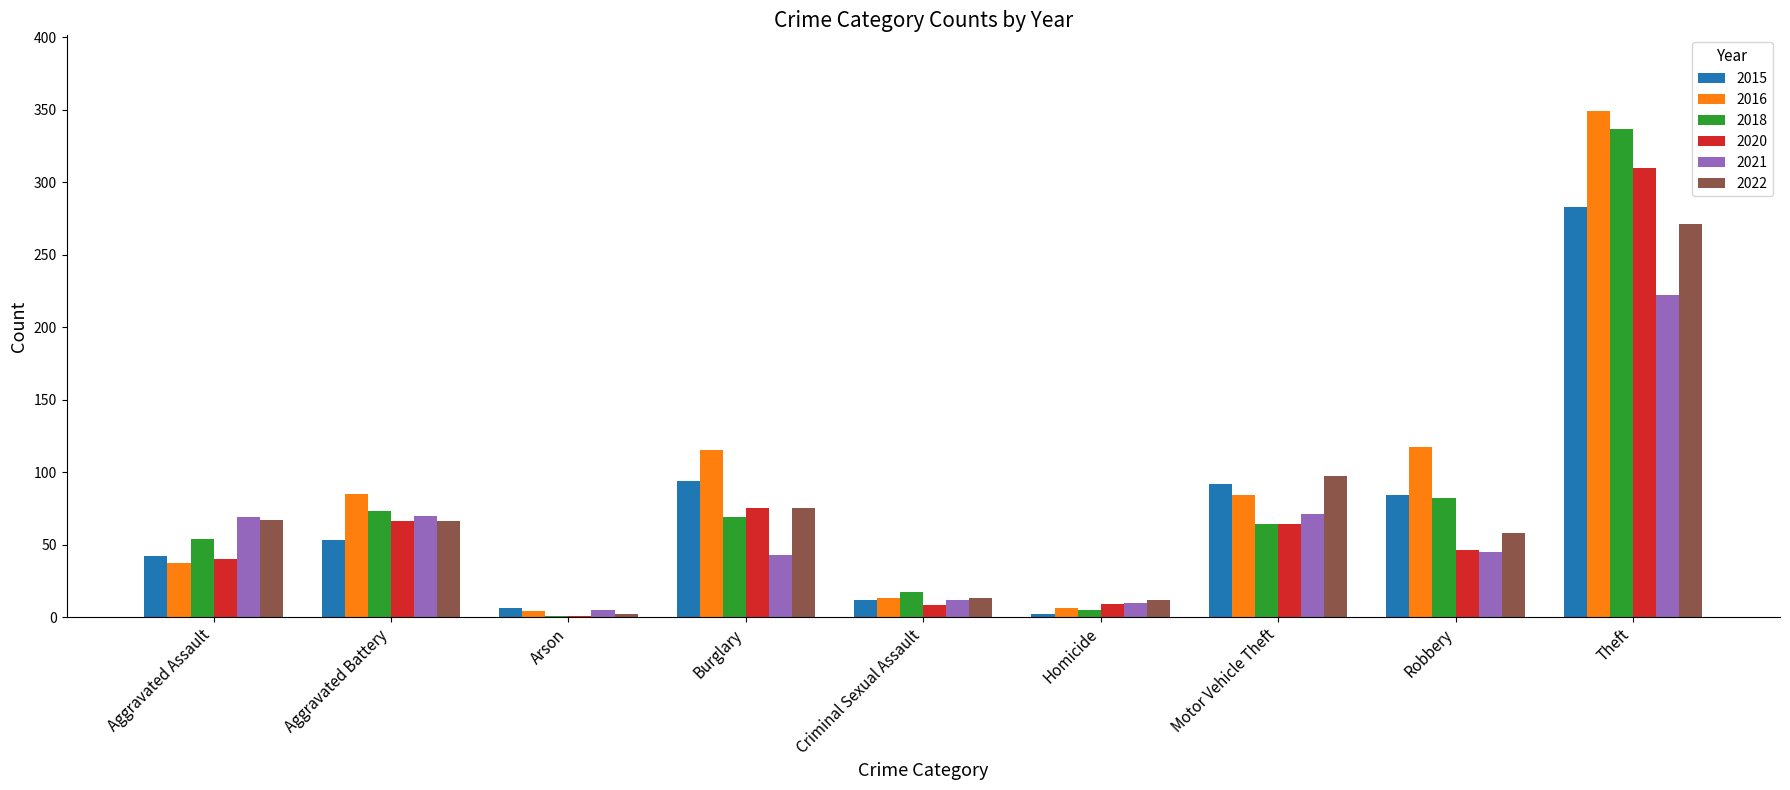

What is the sum of all 2021 values?

547